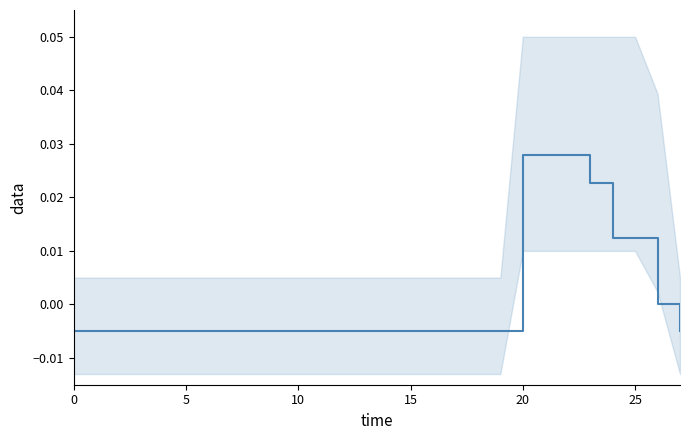

At which category does the chart reach its peak across all series?

20